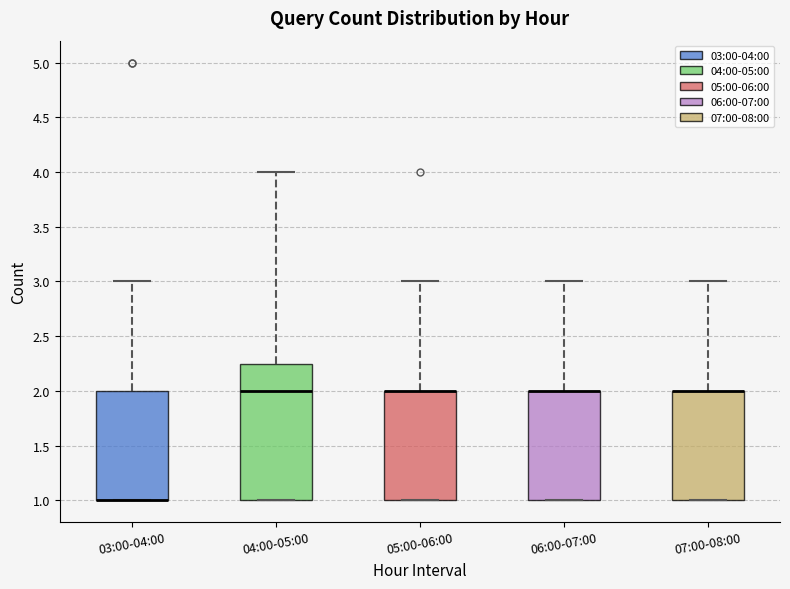

Reading left to right, transcribe this box plot: for each box, give where its median line is, the range the box spans, and where its two whiskers end, as read against the y-axis. The values are not printed on the chart, so give them approximately, as read against the axis.

03:00-04:00: median 1.00 (drawn on the box's lower edge), box 1.00 to 2.00, whiskers 1.00 to 3.00
04:00-05:00: median 2.00, box 1.00 to 2.25, whiskers 1.00 to 4.00
05:00-06:00: median 2.00 (drawn on the box's upper edge), box 1.00 to 2.00, whiskers 1.00 to 3.00
06:00-07:00: median 2.00 (drawn on the box's upper edge), box 1.00 to 2.00, whiskers 1.00 to 3.00
07:00-08:00: median 2.00 (drawn on the box's upper edge), box 1.00 to 2.00, whiskers 1.00 to 3.00